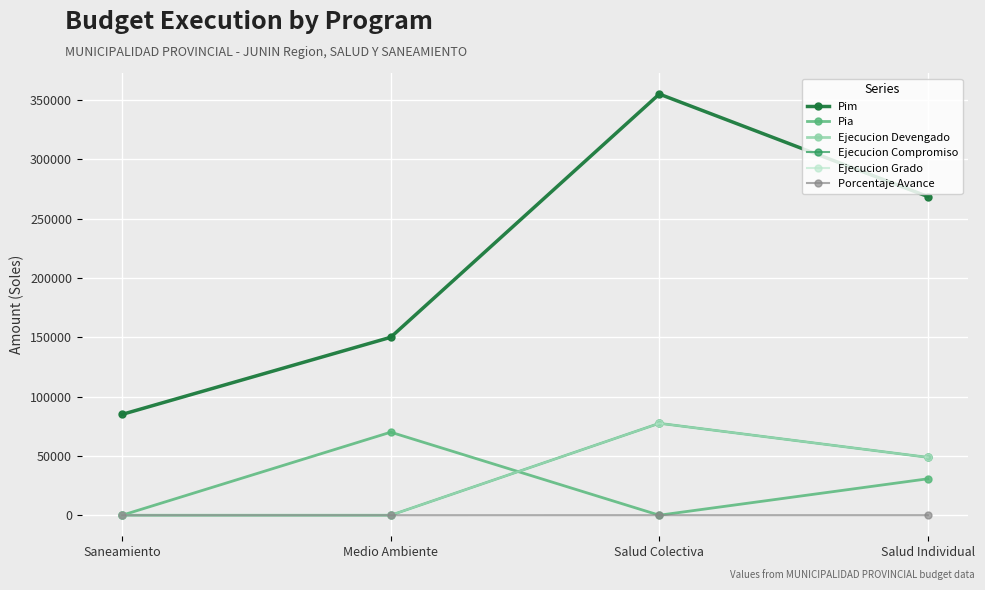

Which has a higher value, Medio Ambiente or Salud Colectiva?

Salud Colectiva